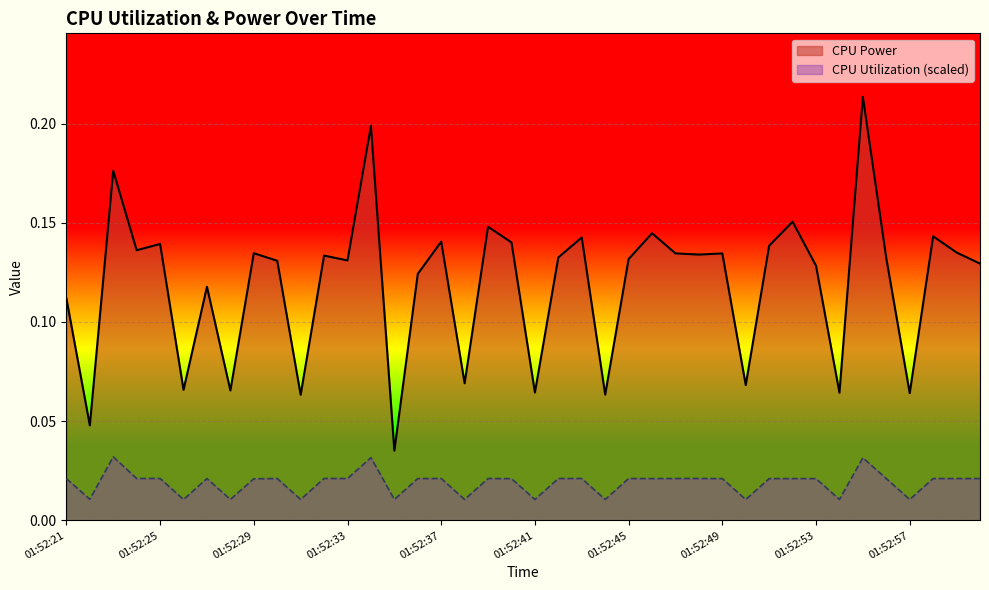

List the series in order of their overall mean, highest first.

CPU Power, CPU Utilization (scaled)